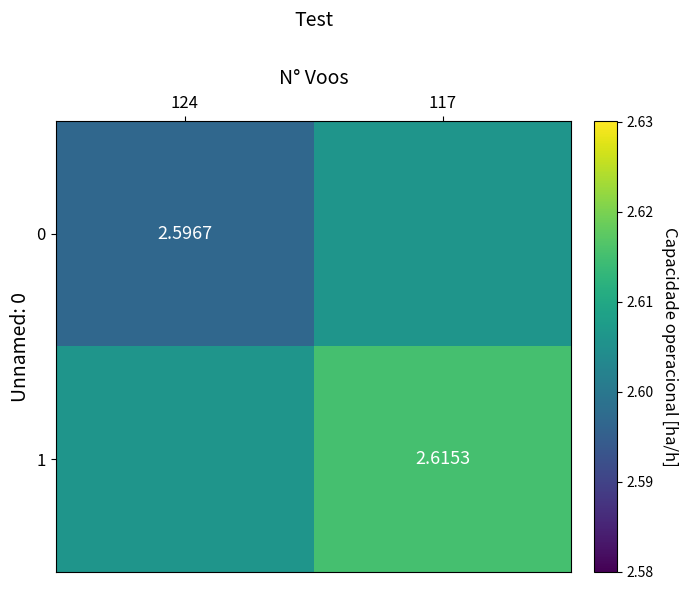

Between 117 and 124, which is larger?

117